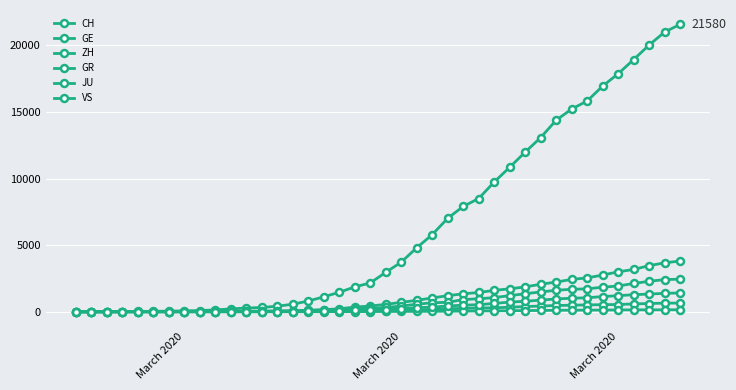

What is the sum of all JU values?

1963